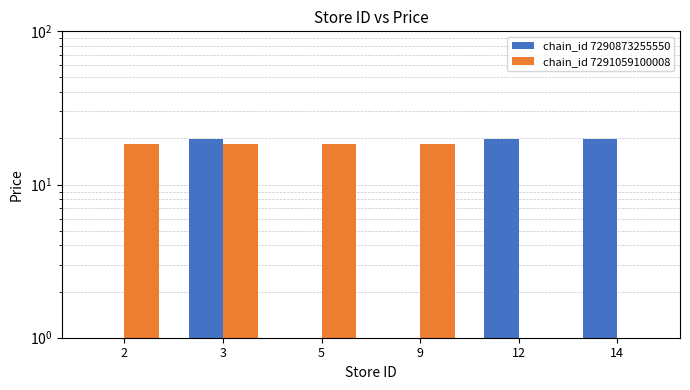

At which category is the sum across all series the highest?

3